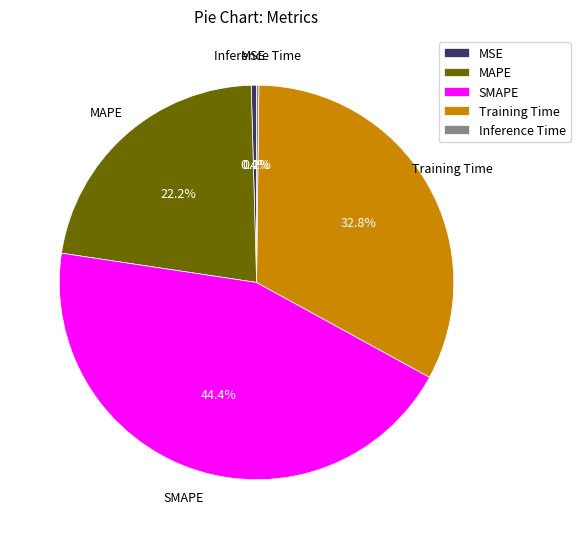

Does MAPE represent more than half of the total?

No